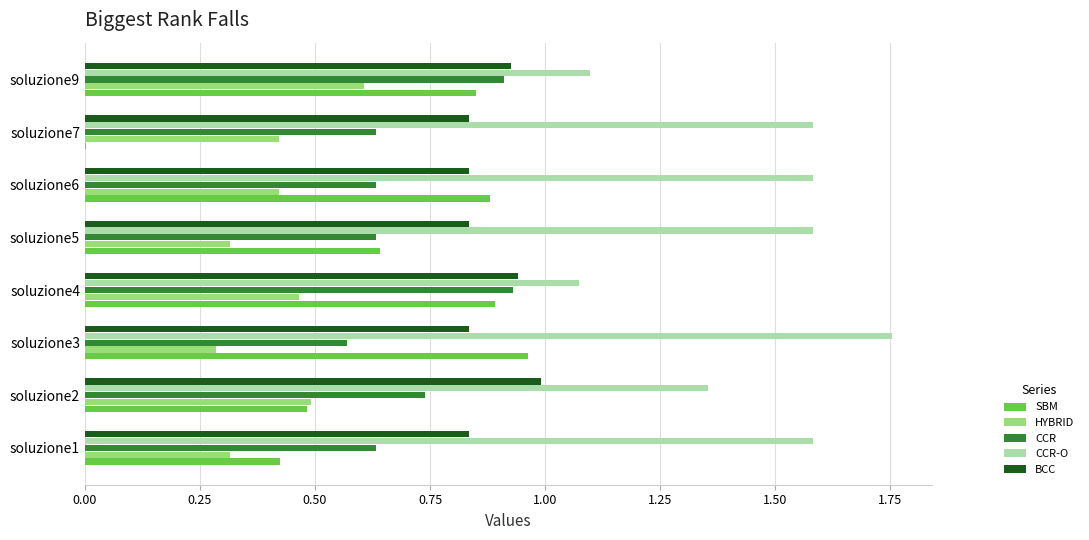

At which label does SBM reach its peak?

soluzione3